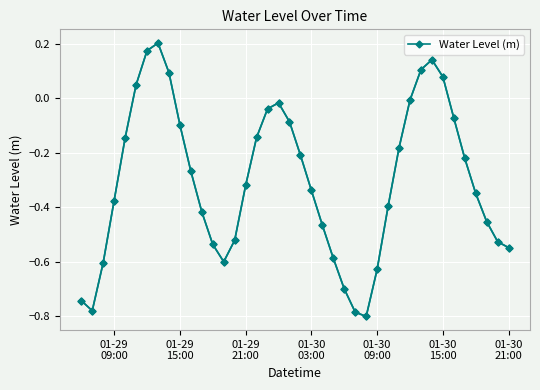

How many points are lower than both their immediate neighbors (excluding endpoints)?

3